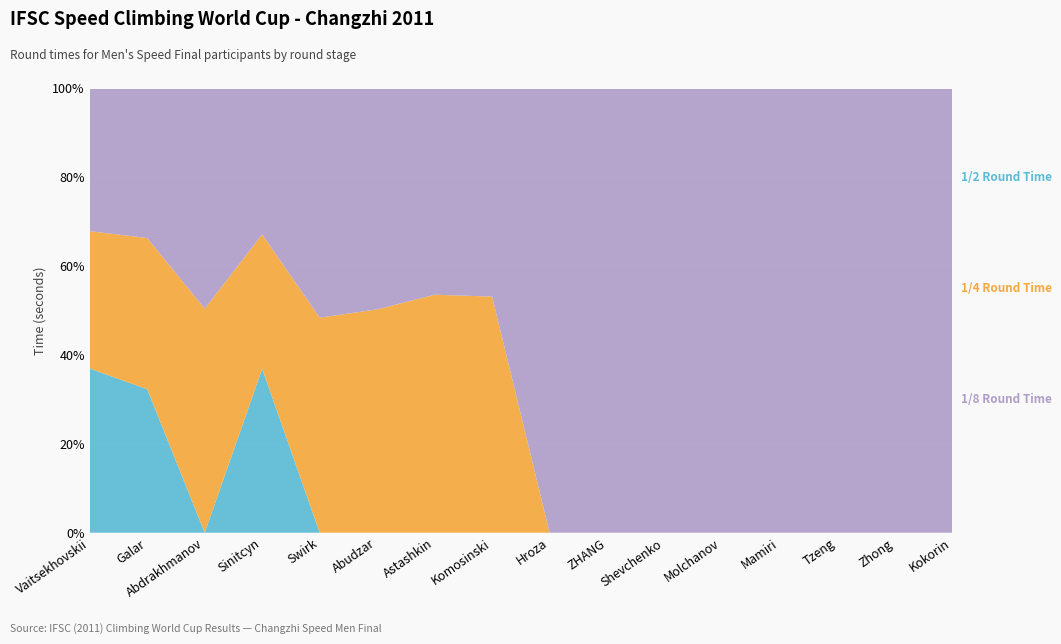

Reading left to right, transcribe all the data shown in this chart.

1/8 Round Time: Vaitsekhovskii Evgenii=6.8	Galar Pandu Asmoro=7.4	Abdrakhmanov Sergey=6.7	Sinitcyn Sergei=7.3	Swirk Lukasz=7.3	Abudzar Yulianto=7.1	Astashkin Evgeny=6.9	Komosinski Jedrzej=7.5	Hroza Libor=7.1	ZHANG Ning=7.2	Shevchenko Arsenii=7.5	Molchanov Alexey=7.8	Mamiri Tonny=7.9	Tzeng Jiun-Jie=8.5	Zhong Lincai=8.5	Kokorin Stanislav=10.0
1/4 Round Time: Vaitsekhovskii Evgenii=6.6	Galar Pandu Asmoro=7.5	Abdrakhmanov Sergey=6.9	Sinitcyn Sergei=6.7	Swirk Lukasz=6.9	Abudzar Yulianto=7.2	Astashkin Evgeny=7.9	Komosinski Jedrzej=8.5	Hroza Libor=0.0	ZHANG Ning=0.0	Shevchenko Arsenii=0.0	Molchanov Alexey=0.0	Mamiri Tonny=0.0	Tzeng Jiun-Jie=0.0	Zhong Lincai=0.0	Kokorin Stanislav=0.0
1/2 Round Time: Vaitsekhovskii Evgenii=7.8	Galar Pandu Asmoro=7.1	Abdrakhmanov Sergey=0.0	Sinitcyn Sergei=8.2	Swirk Lukasz=0.0	Abudzar Yulianto=0.0	Astashkin Evgeny=0.0	Komosinski Jedrzej=0.0	Hroza Libor=0.0	ZHANG Ning=0.0	Shevchenko Arsenii=0.0	Molchanov Alexey=0.0	Mamiri Tonny=0.0	Tzeng Jiun-Jie=0.0	Zhong Lincai=0.0	Kokorin Stanislav=0.0